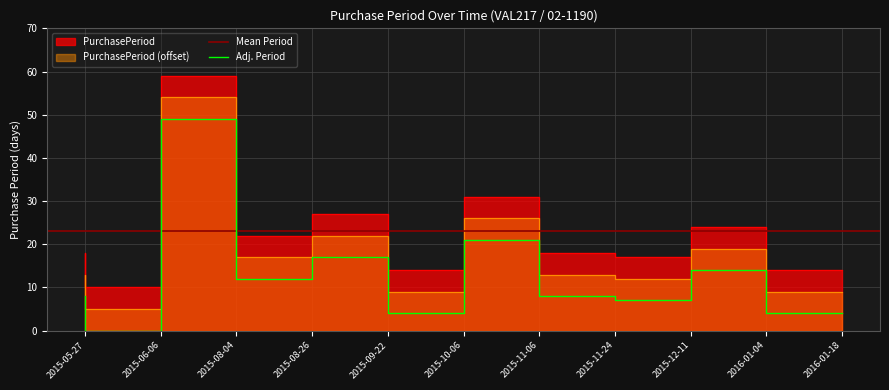

What is the label of the 9th point from the left?

2015-12-11